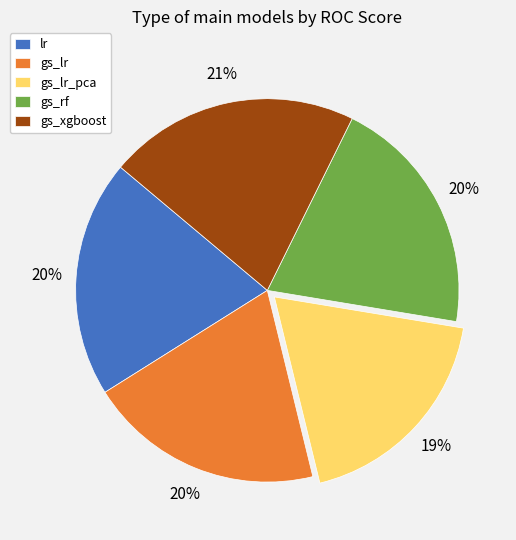

Which category has the smallest portion of the pie?

gs_lr_pca